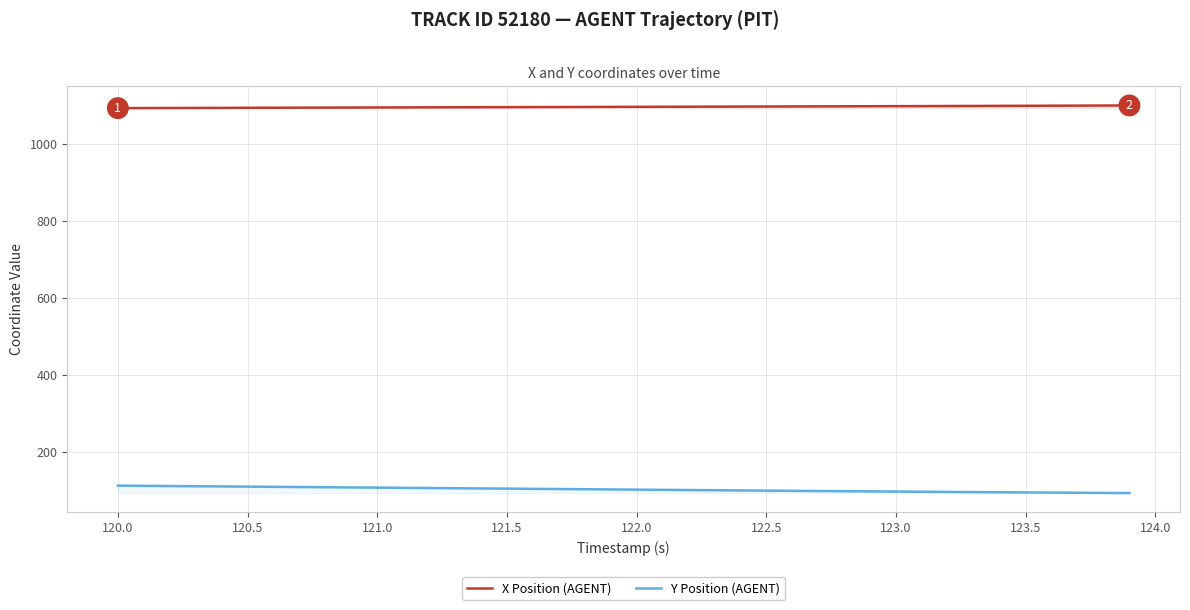

Rank the series by their average value, from highest to lowest.

X Position (AGENT), Y Position (AGENT)